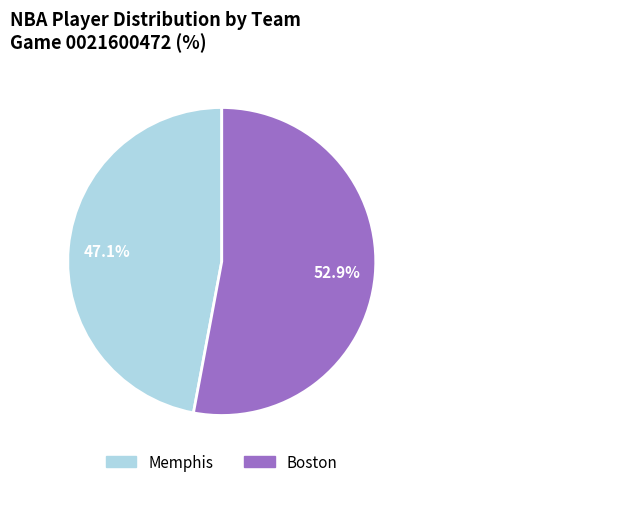

Combined, what portion of the pie is Memphis and Boston?

100.0%